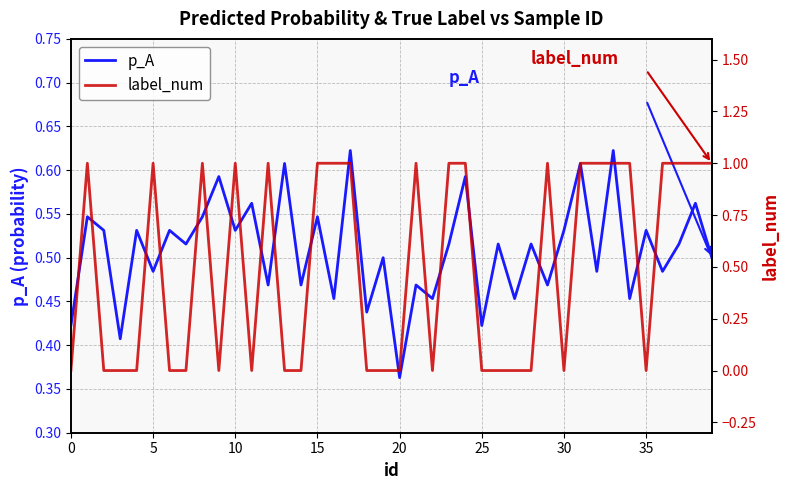

How many categories are shown in the chart?

40